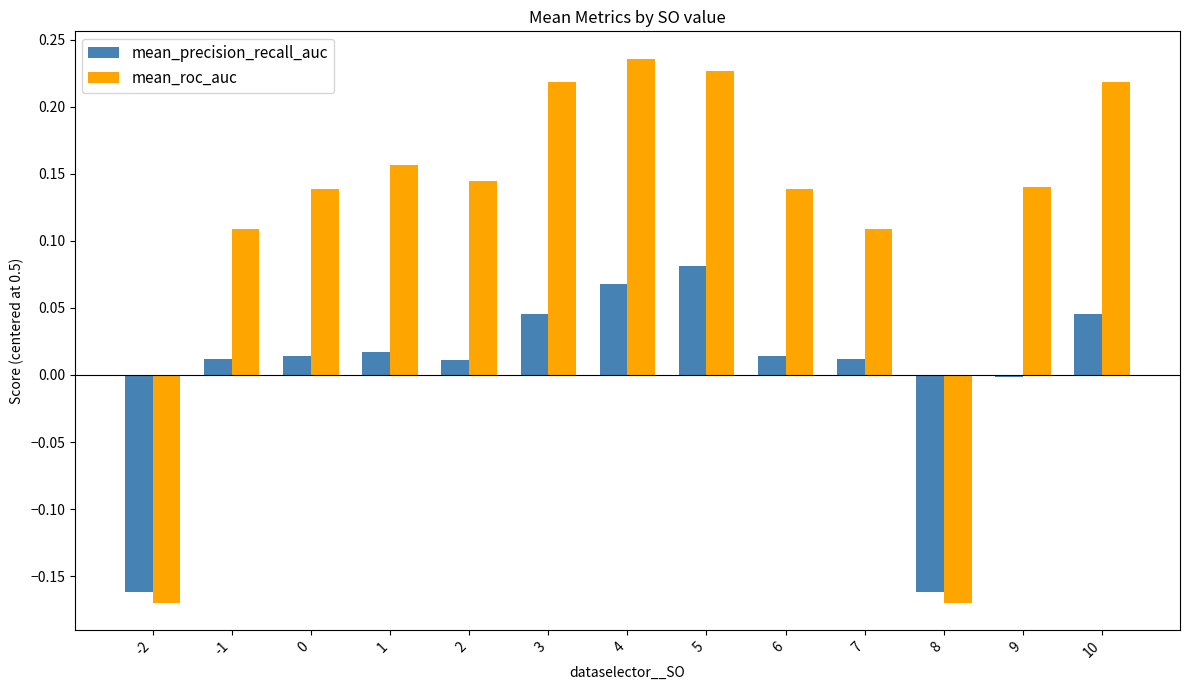

Which series has the largest total across all categories?

mean_roc_auc